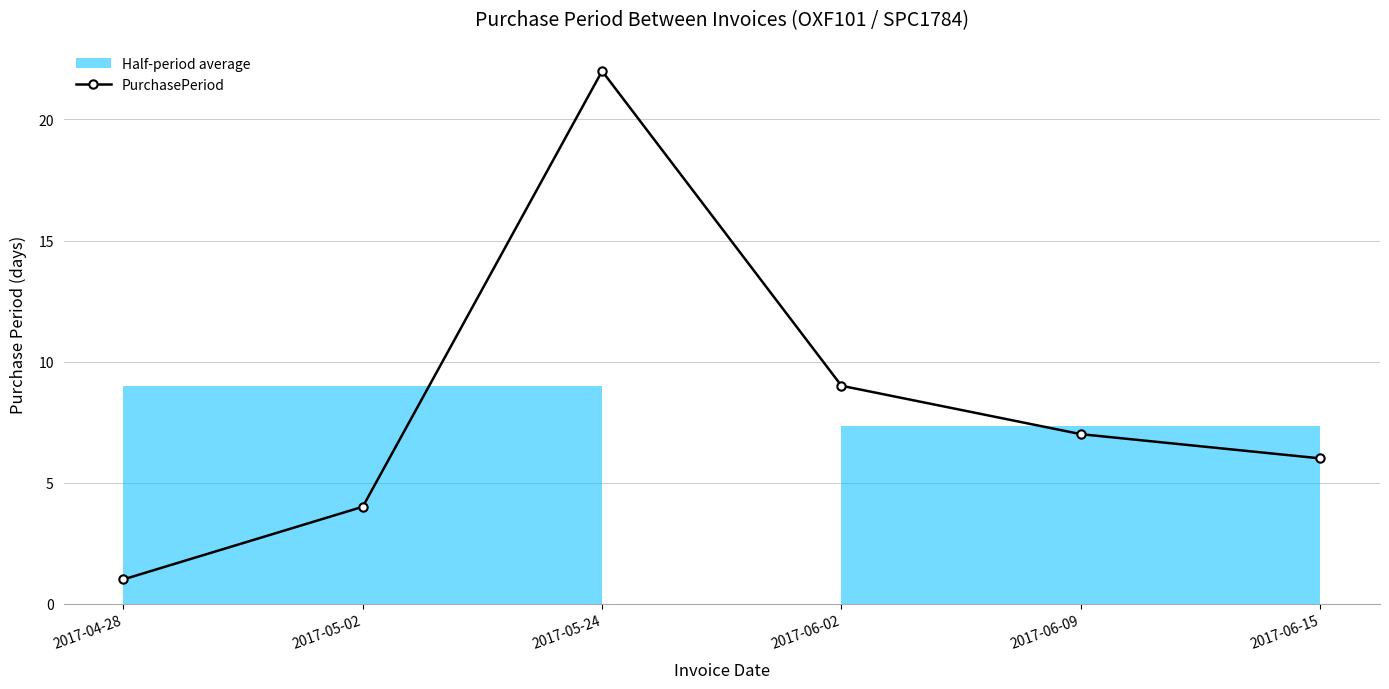

Is it true that the value at 2017-04-28 is 1?

True